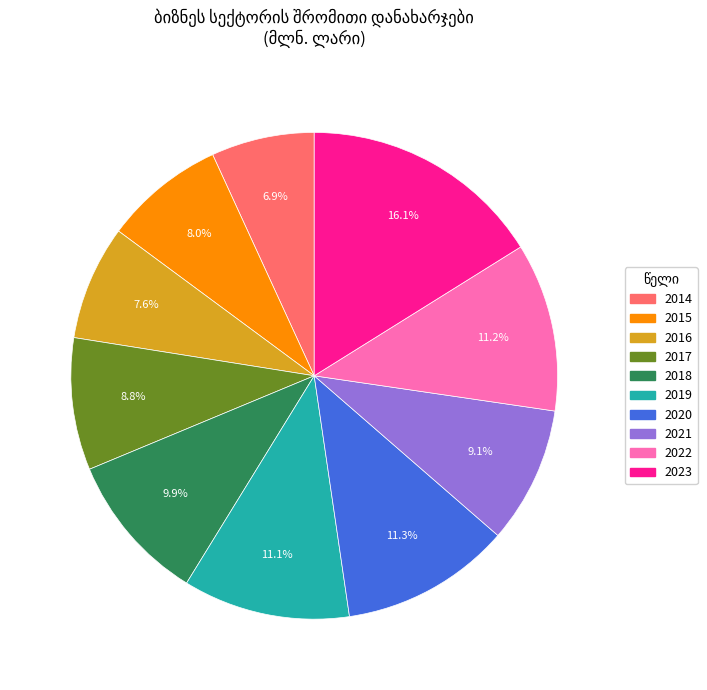

What percentage is NOT represented by 2021?

90.9%